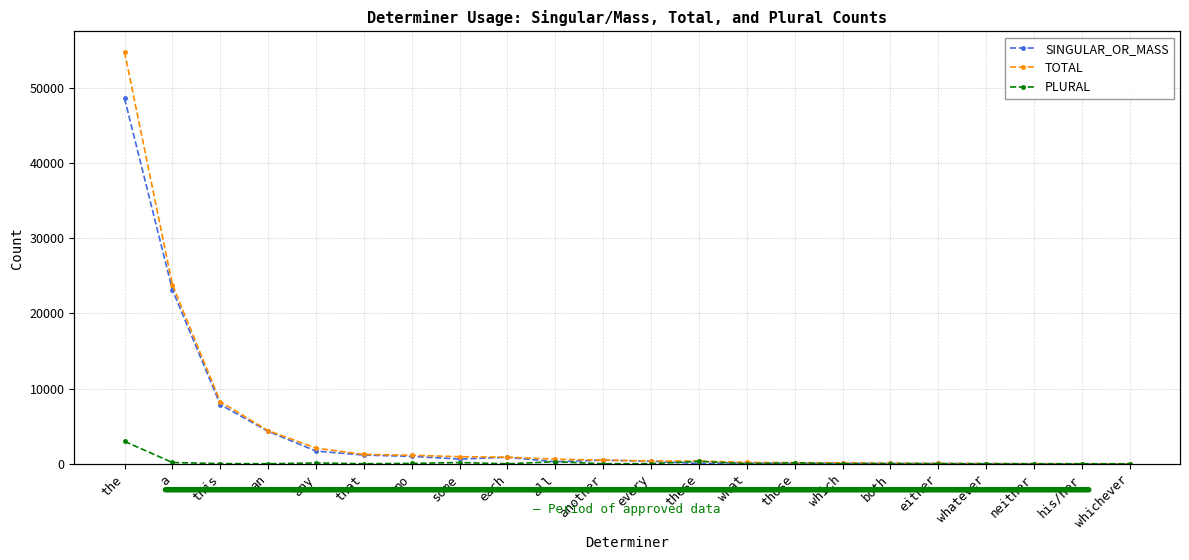

Where is SINGULAR_OR_MASS nearest to the value 24282?

a